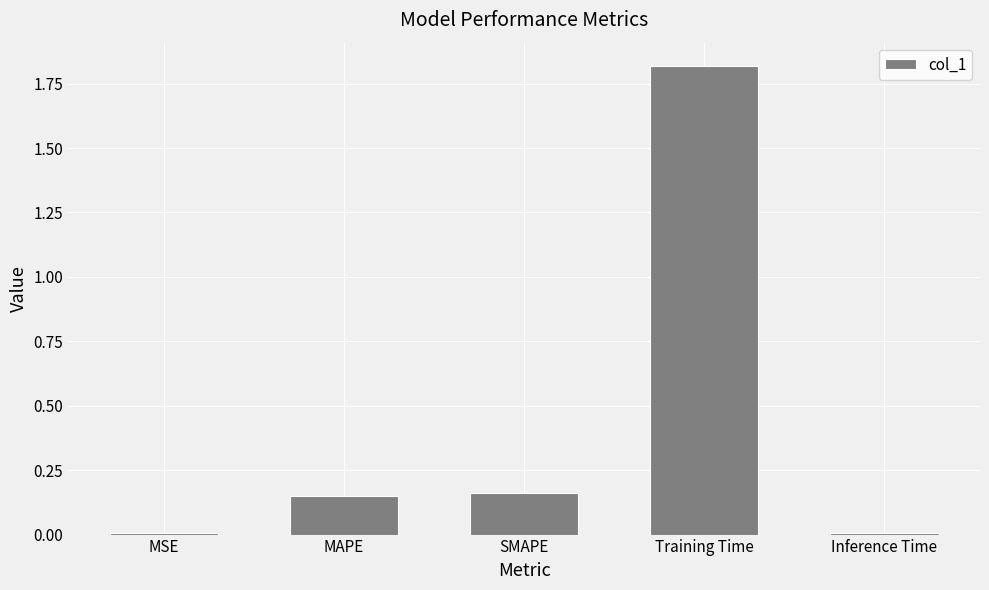

What is the greatest value displayed?

1.8